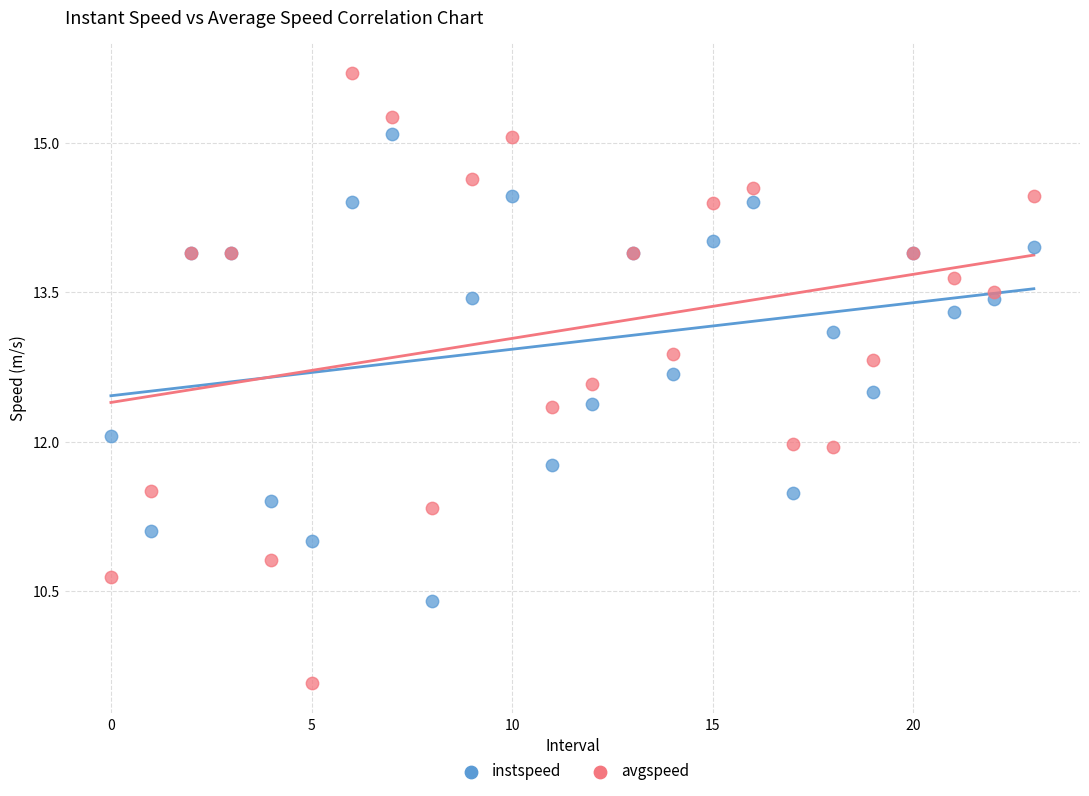

What are all the series names shown in the legend?

instspeed, avgspeed